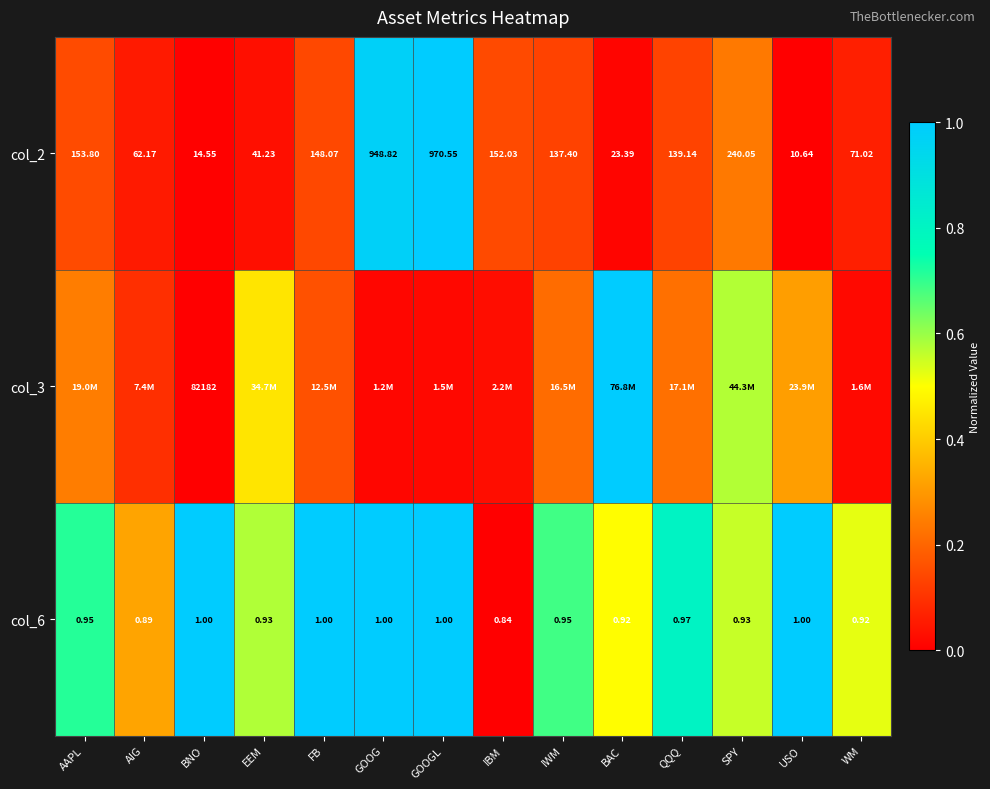

List the labels in order of col_2 value, smallest first.

USO, BNO, BAC, EEM, AIG, WM, IWM, QQQ, FB, IBM, AAPL, SPY, GOOG, GOOGL